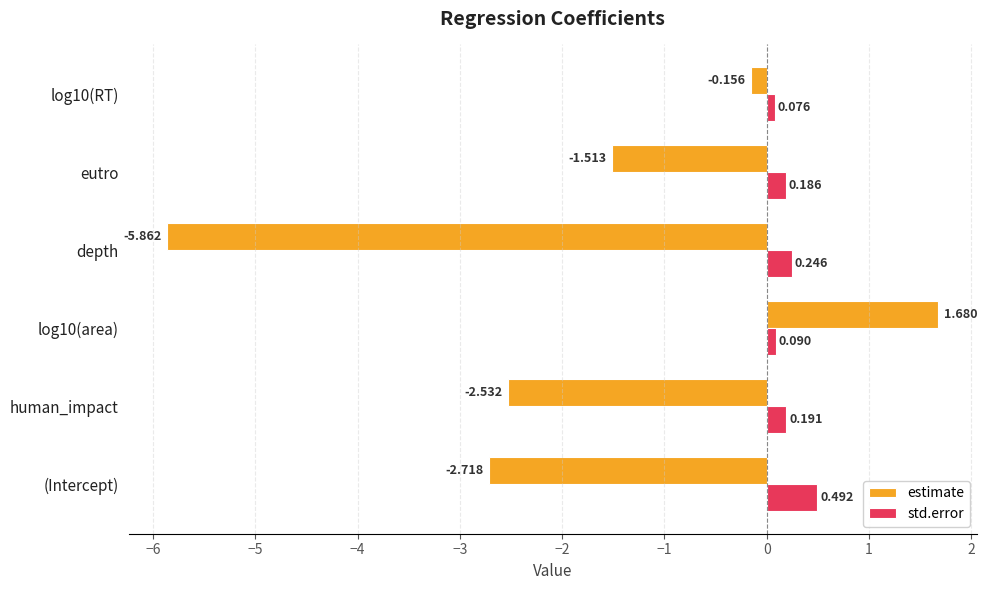

Which category has the lowest value in the estimate series?

depth